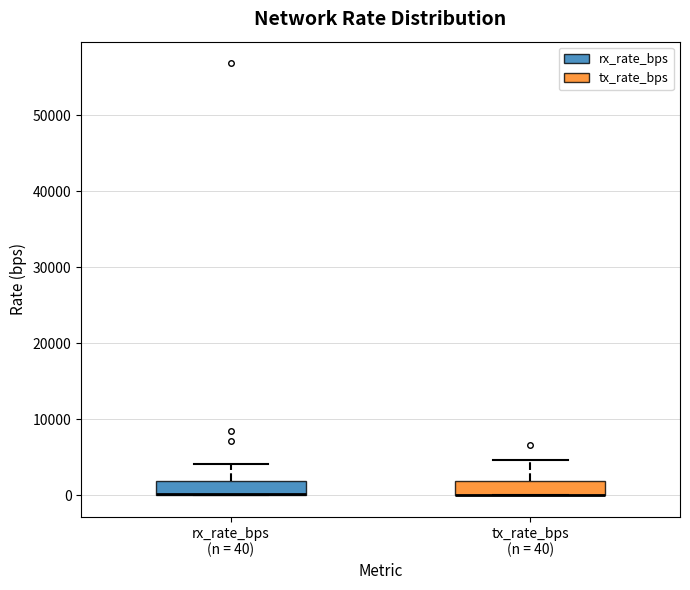

Reading left to right, read every box against the y-axis: the position of its median line, the range the box covers, and the ends of its whiskers. The values are not printed on the chart, so give them approximately, as read against the axis.

rx_rate_bps (n = 40): median 0 (drawn on the box's lower edge), box 0 to 2000, whiskers 0 to 4000
tx_rate_bps (n = 40): median 0 (drawn on the box's lower edge), box 0 to 2000, whiskers 0 to 5000